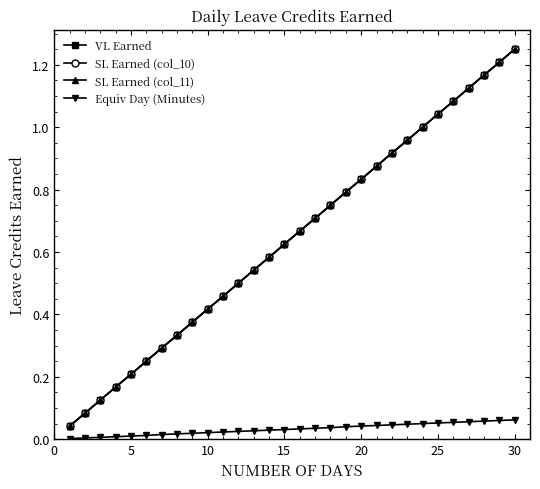

Is this an area chart (filled region under the line)?

No